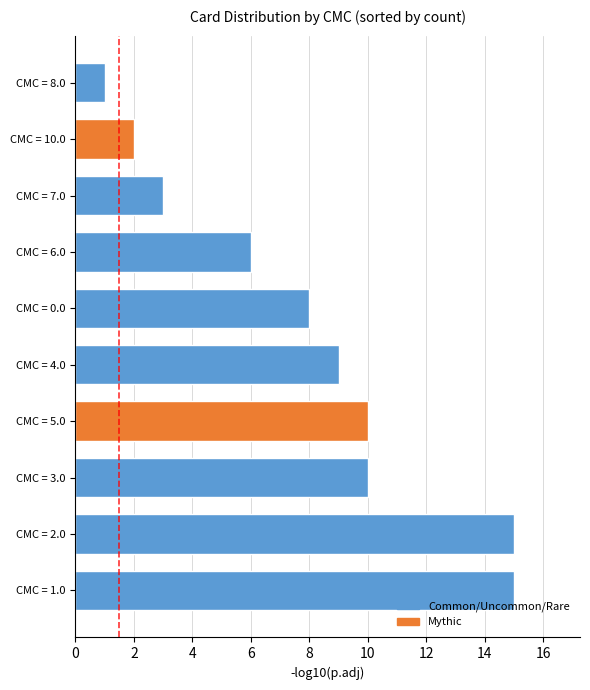

Reading bottom to top, list all the values displayed in this chart.

15	15	10	10	9	8	6	3	2	1